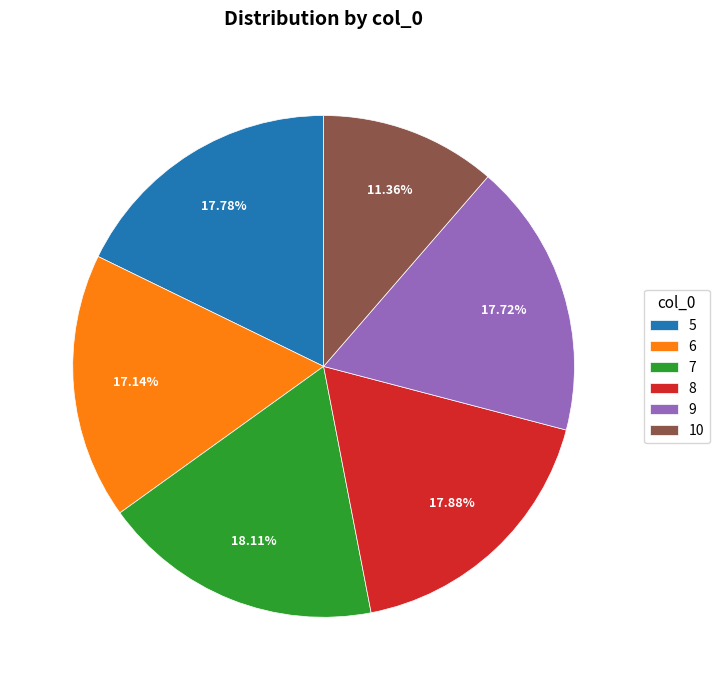

What is the ratio of the value at 7 to the value at 10?

1.6